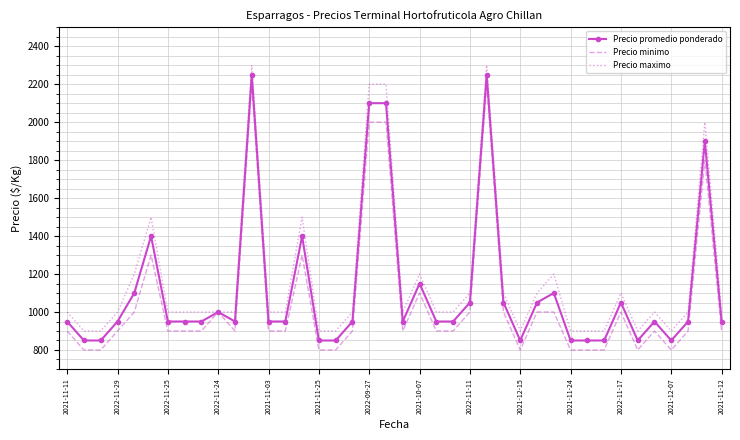

What is the smallest value displayed?

800